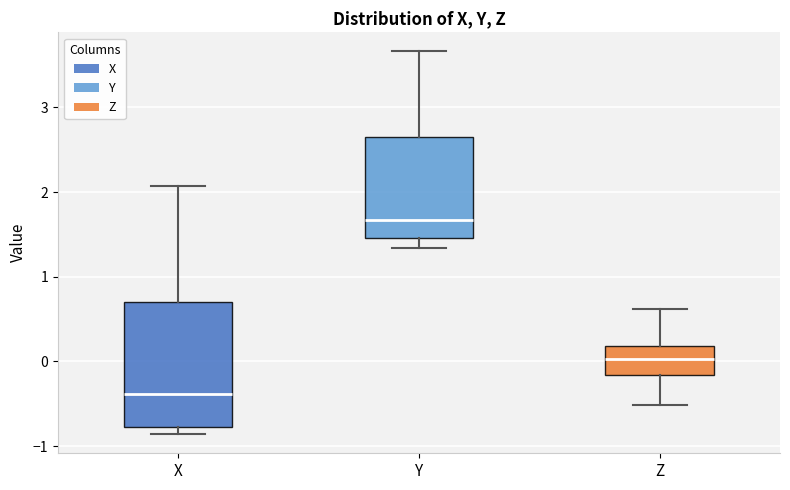

Which box has the lowest median line?

X